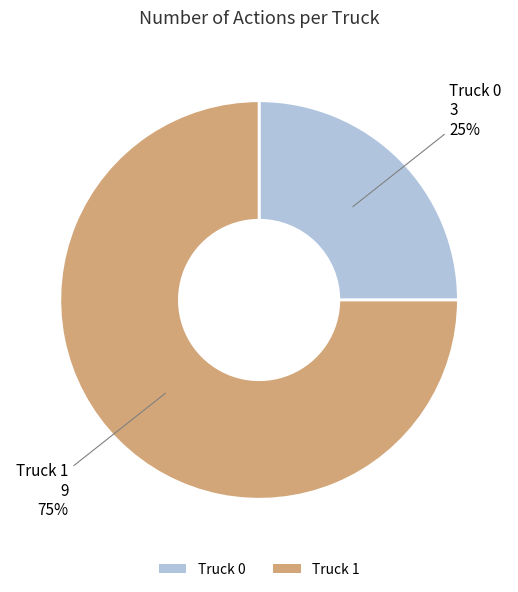

To the nearest percent, what is the combined percentage of Truck 1 and Truck 0?

100%